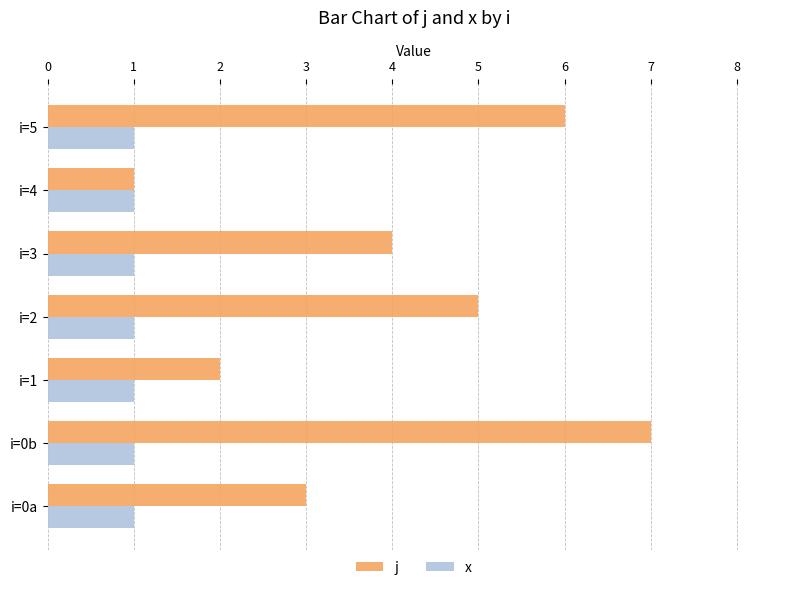

Is it true that j equals 0 at i=1?

False